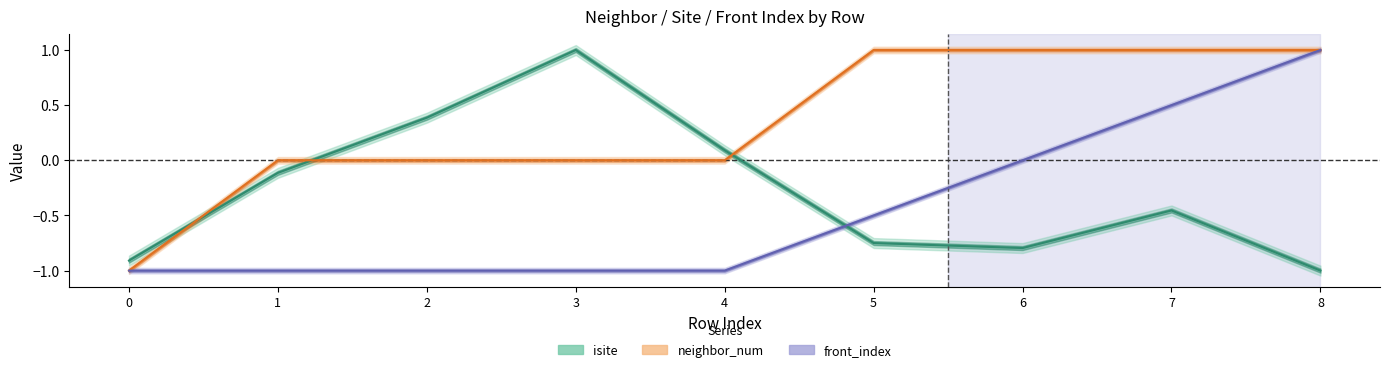

Rank the series by their maximum value, from lowest to highest.

isite, neighbor_num, front_index